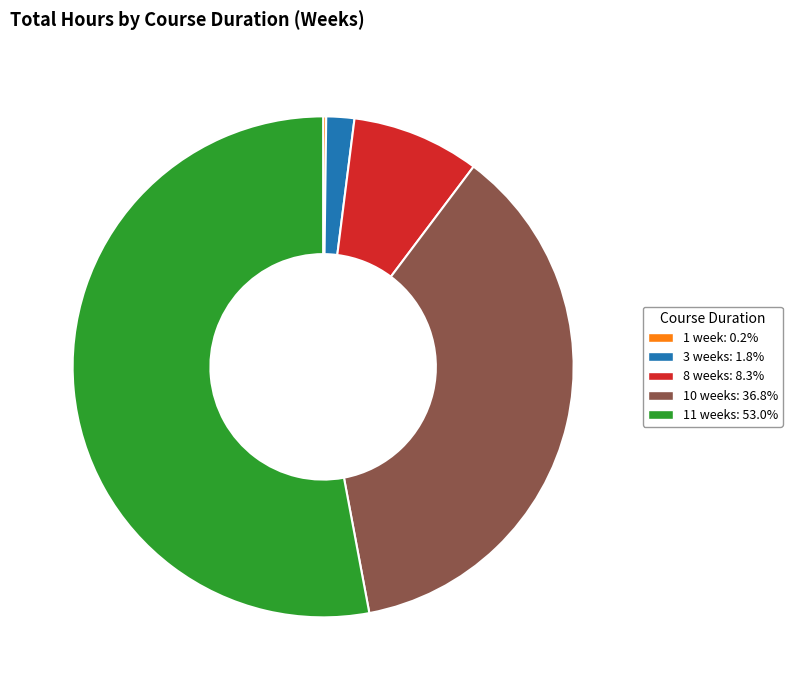

Is there a majority slice in this chart?

Yes